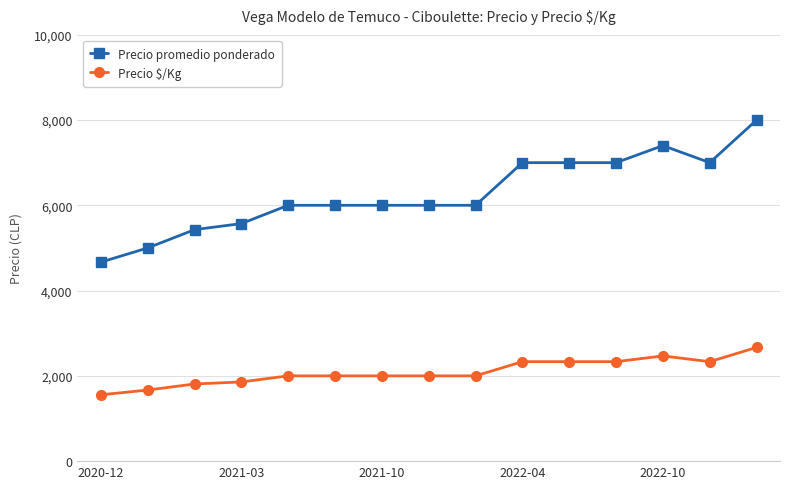

True or false: Precio promedio ponderado and Precio $/Kg intersect in this chart.

False